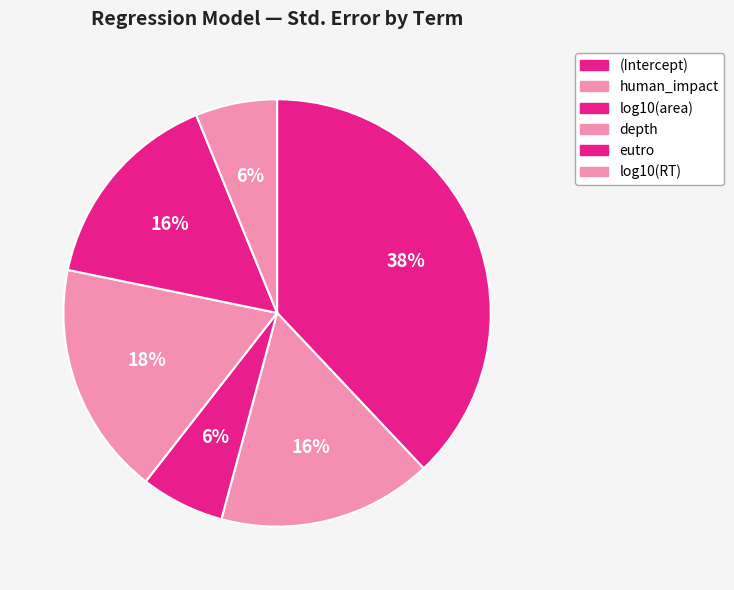

To the nearest percent, what is the average slice percentage?

17%